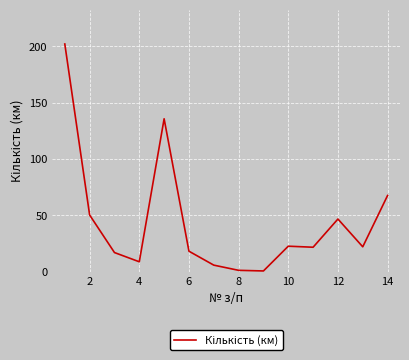

What is the greatest value displayed?

202.1